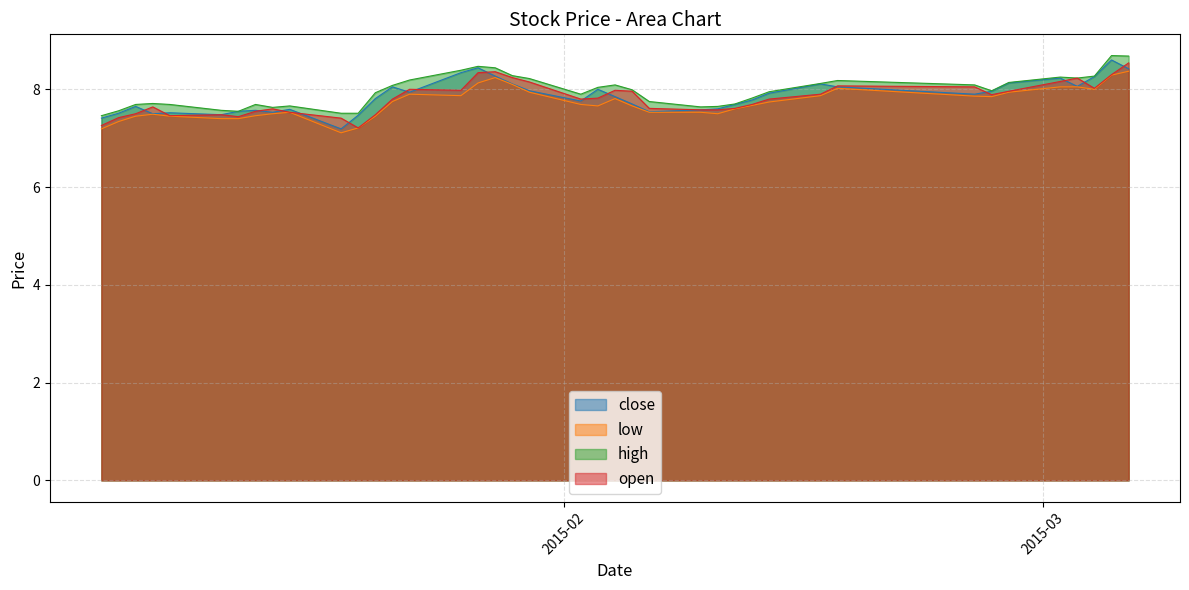

What is the difference between the highest and lowest values at 2015-02-27?

0.2